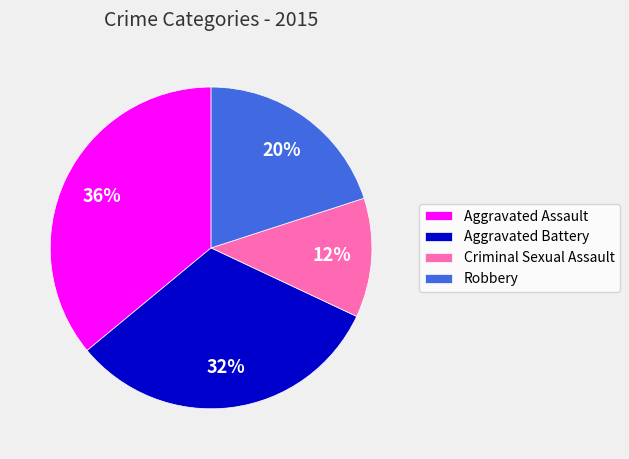

Is the sum of Robbery and Aggravated Battery greater than half?

Yes